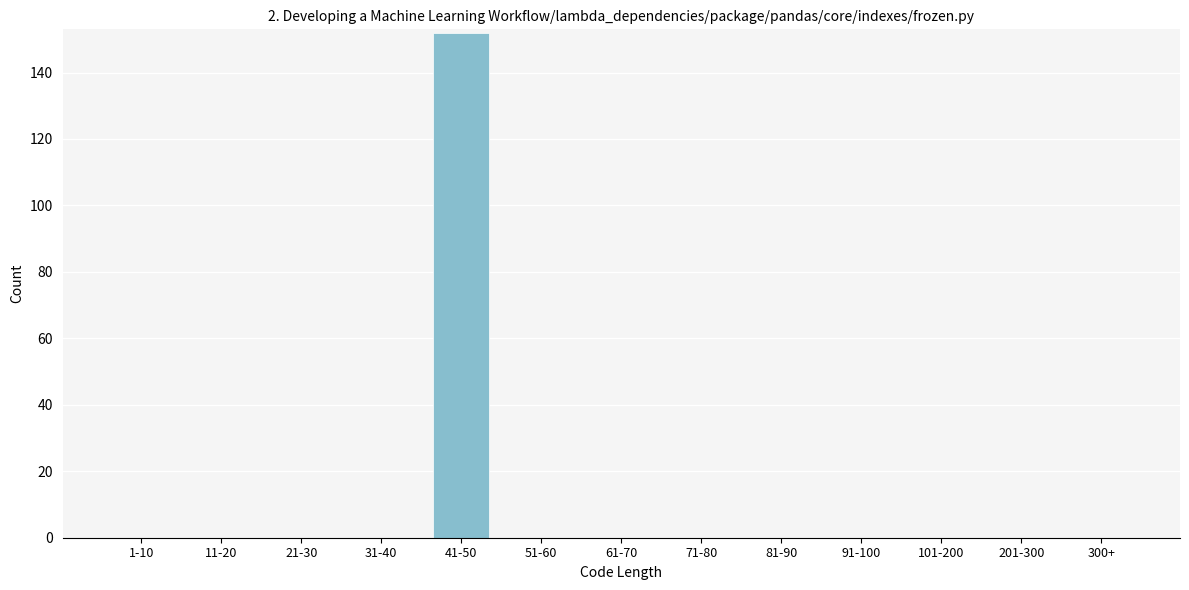

Reading right to left, transcribe all the data shown in this chart.

300+=0	201-300=0	101-200=0	91-100=0	81-90=0	71-80=0	61-70=0	51-60=0	41-50=152	31-40=0	21-30=0	11-20=0	1-10=0